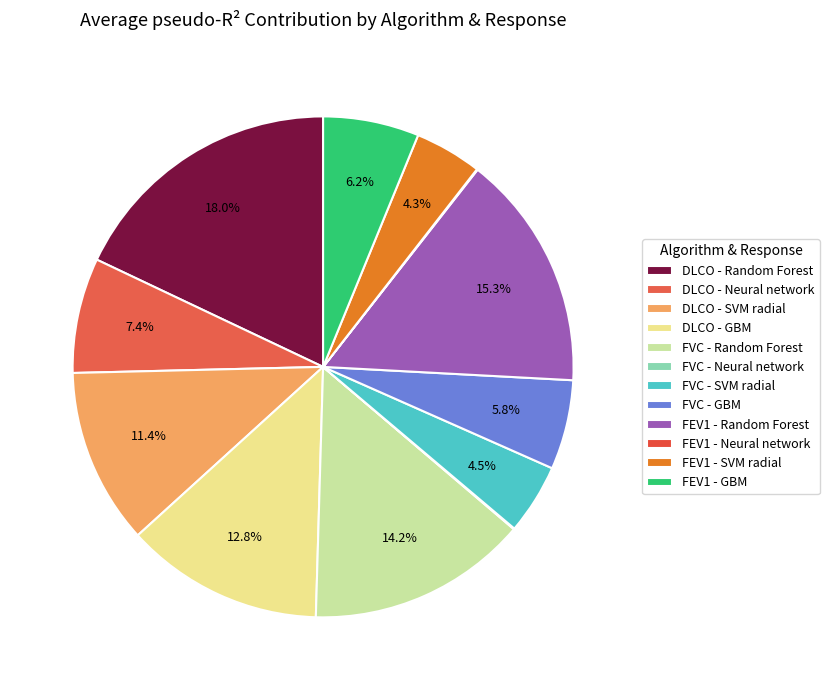

How many segments does this pie chart have?

12